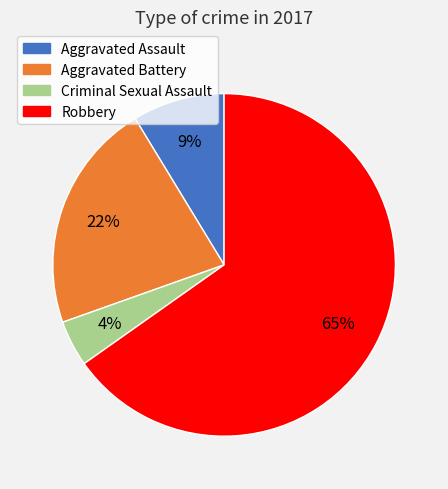

What percentage is the Aggravated Assault slice, to the nearest percent?

9%